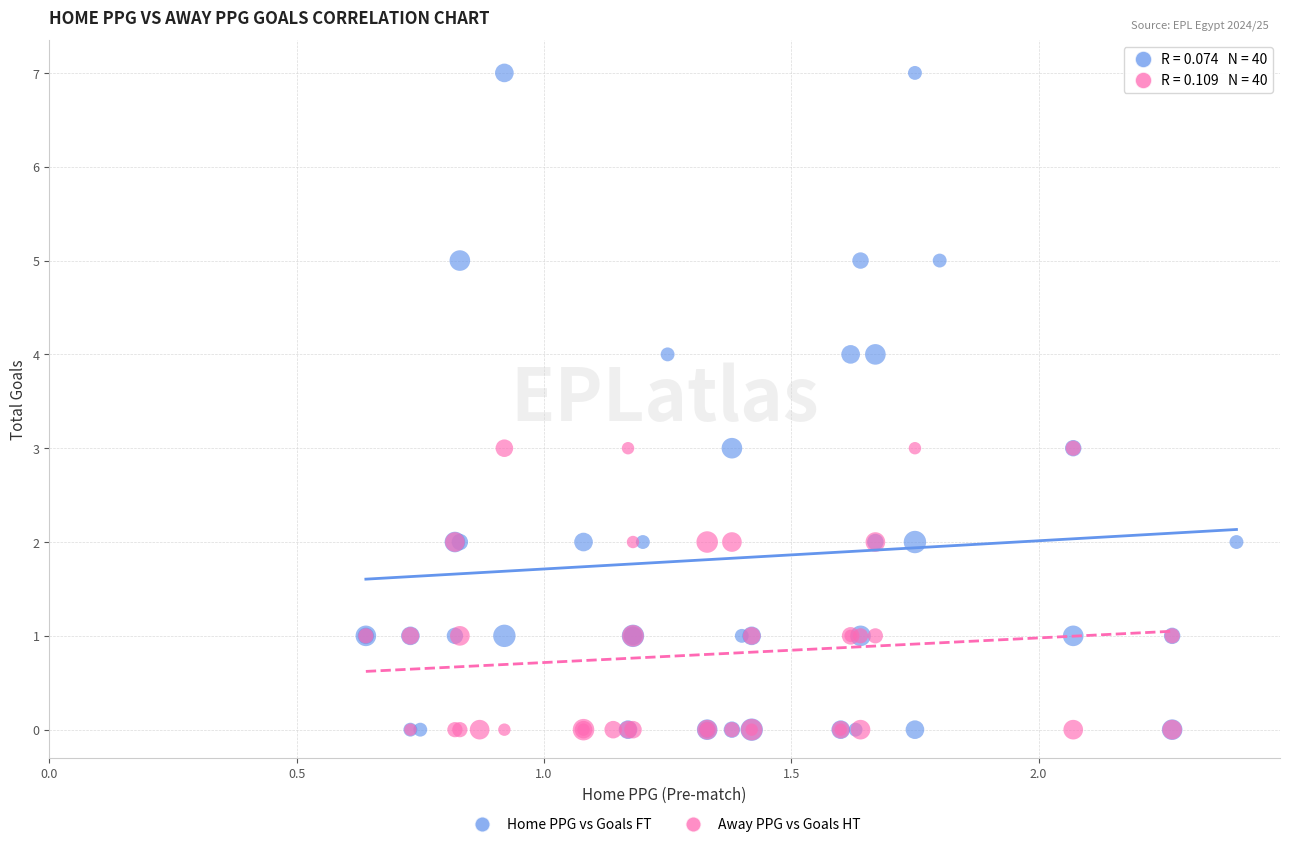

Which series reaches the maximum Y coordinate?

Home PPG vs Goals FT